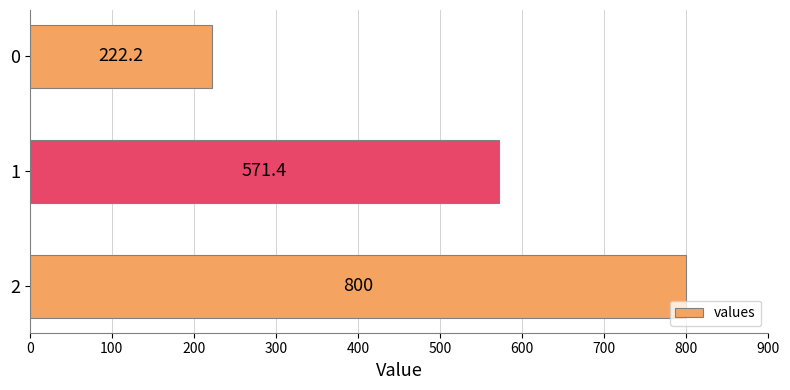

Which label corresponds to the largest value in the chart?

2